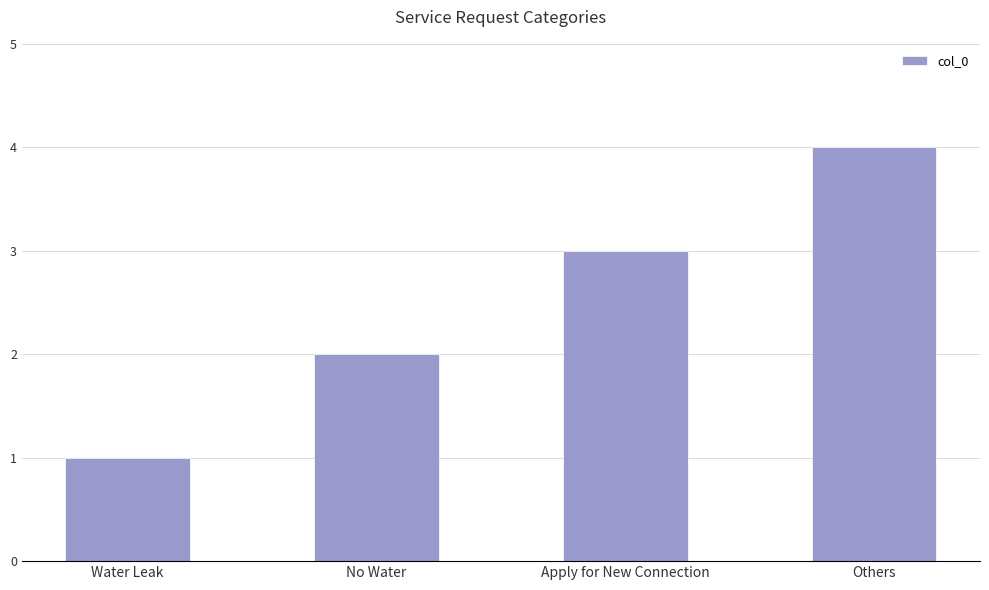

Does the chart contain stacked bars?

No